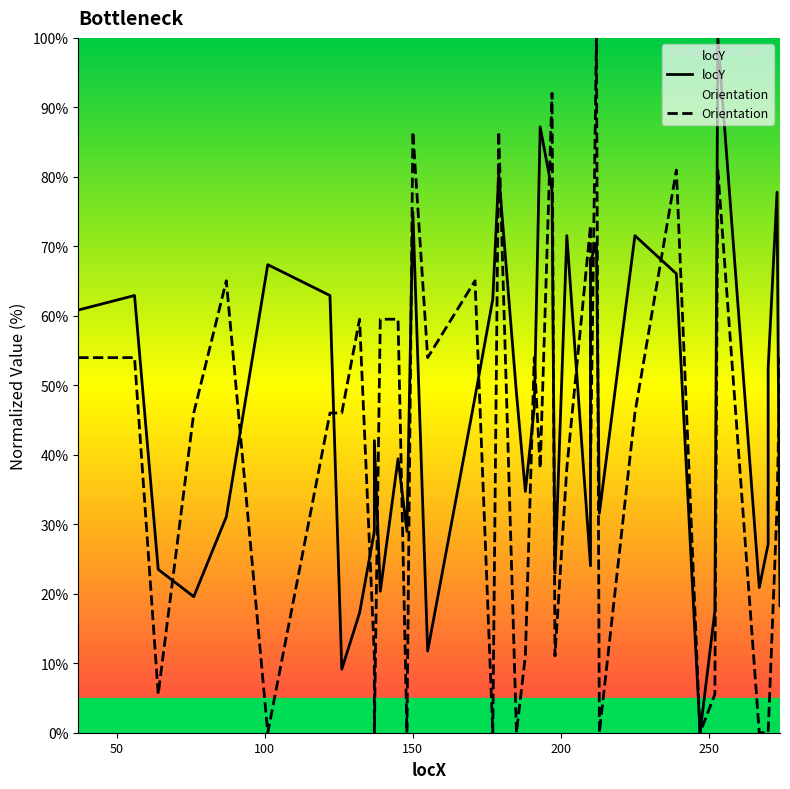

Which series has the widest spread of values?

locY